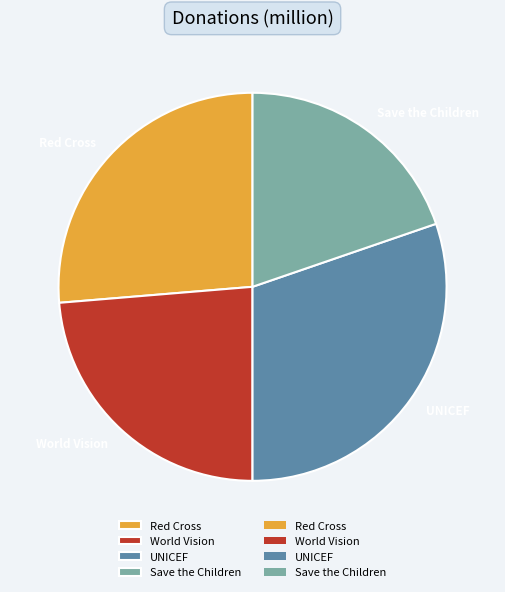

Rank the categories by value from lowest to highest.

Save the Children, World Vision, Red Cross, UNICEF